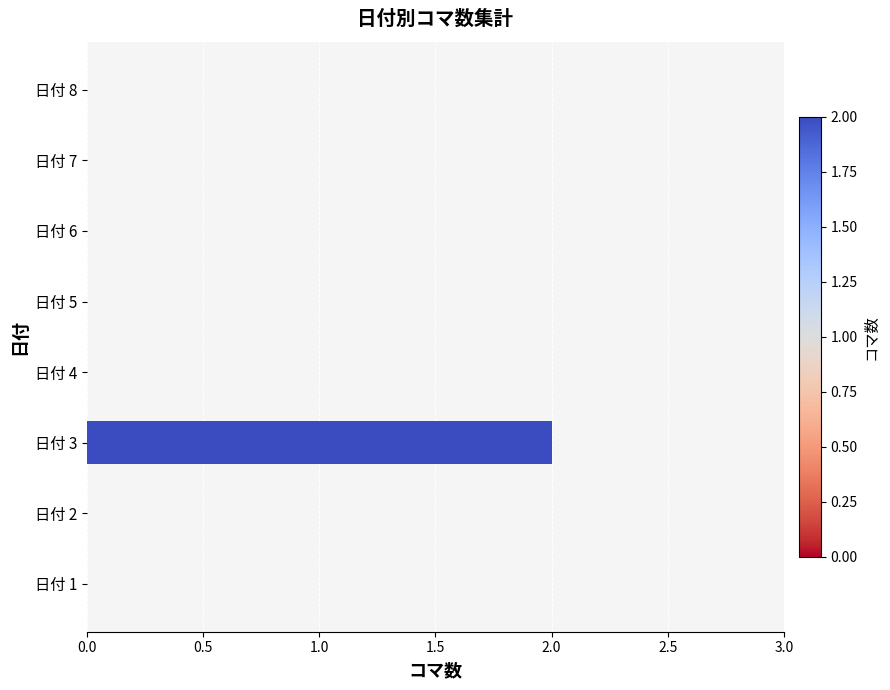

Reading top to bottom, list all the values displayed in this chart.

日付 8=0	日付 7=0	日付 6=0	日付 5=0	日付 4=0	日付 3=2	日付 2=0	日付 1=0